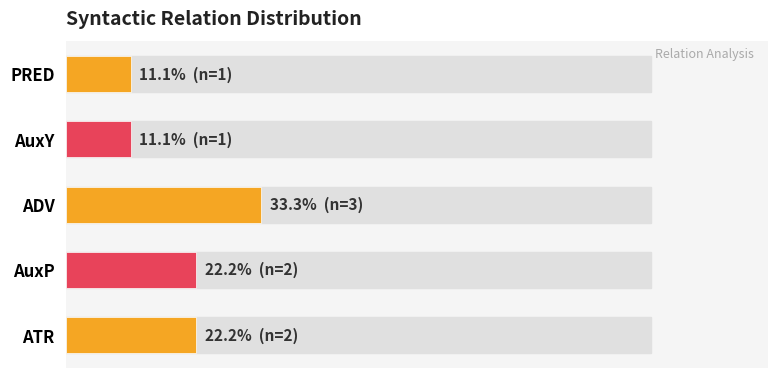

What is the greatest value displayed?

33.3